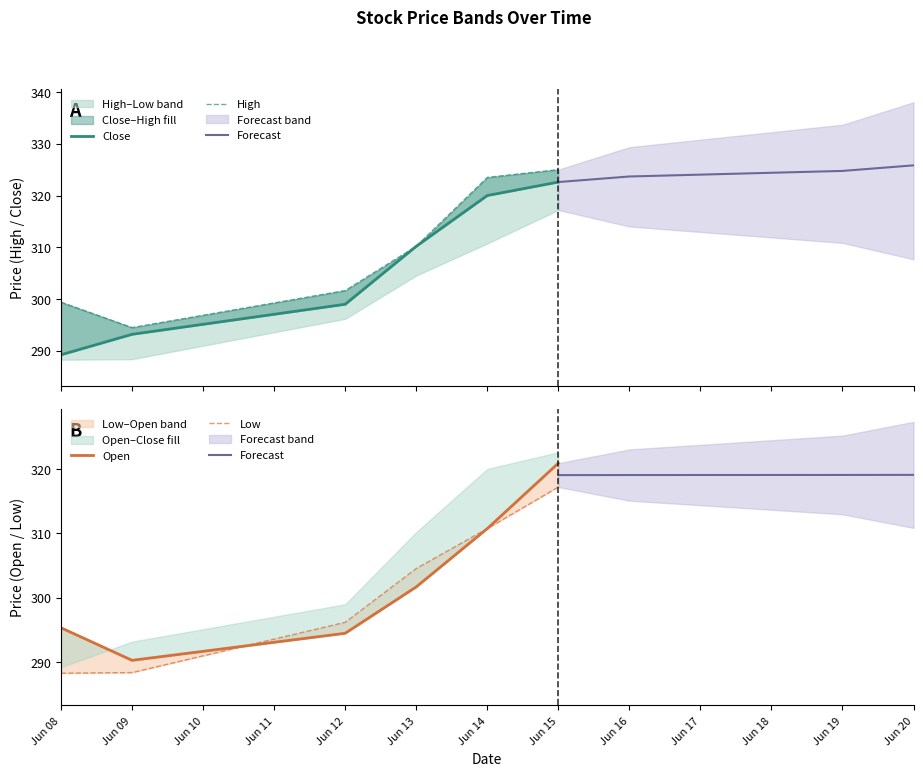

Is it true that Close equals 320.0 at Jun 14?

True